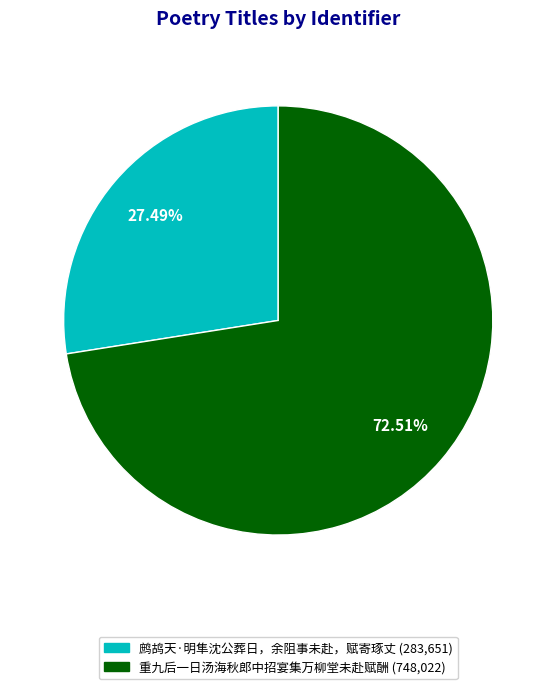

Which has a higher value, 重九后一日汤海秋郎中招宴集万柳堂未赴赋酬 or 鹧鸪天·明隼沈公葬日，余阻事未赴，赋寄琢丈?

重九后一日汤海秋郎中招宴集万柳堂未赴赋酬